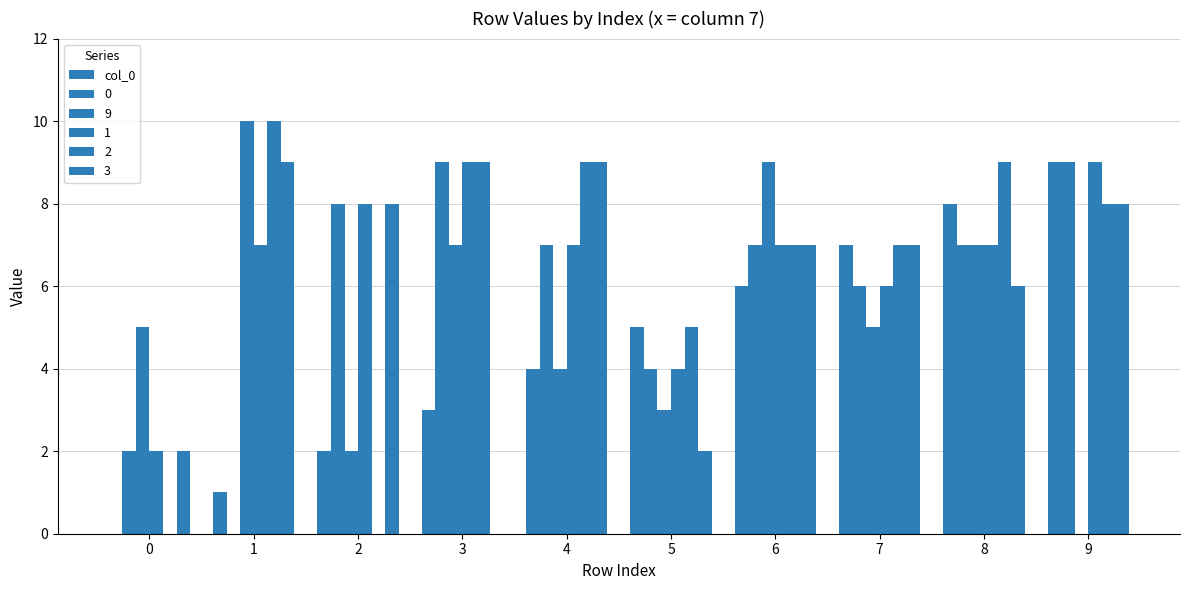

How many data points does each series have?

10